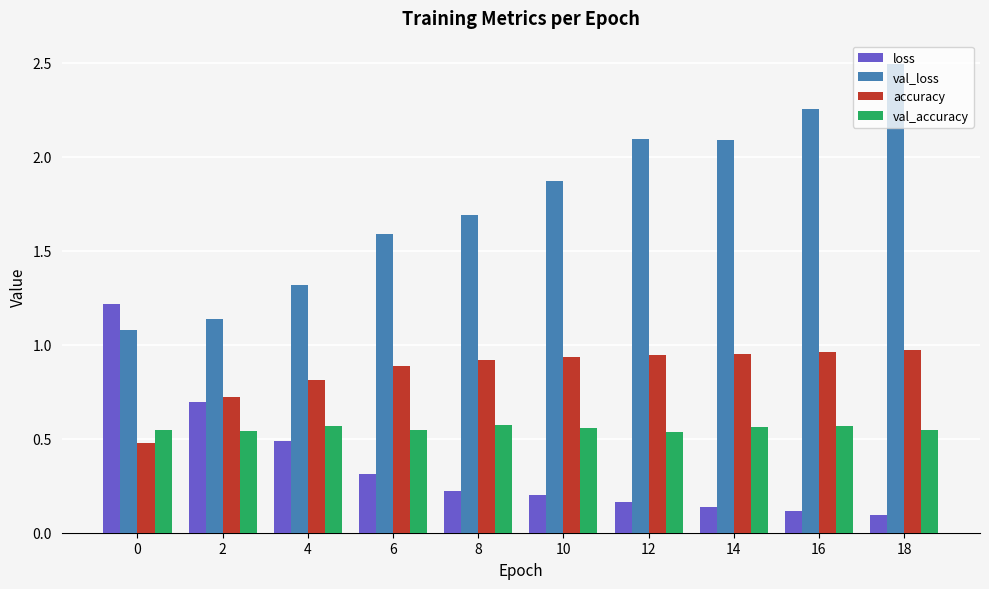

What are all the series names shown in the legend?

loss, val_loss, accuracy, val_accuracy